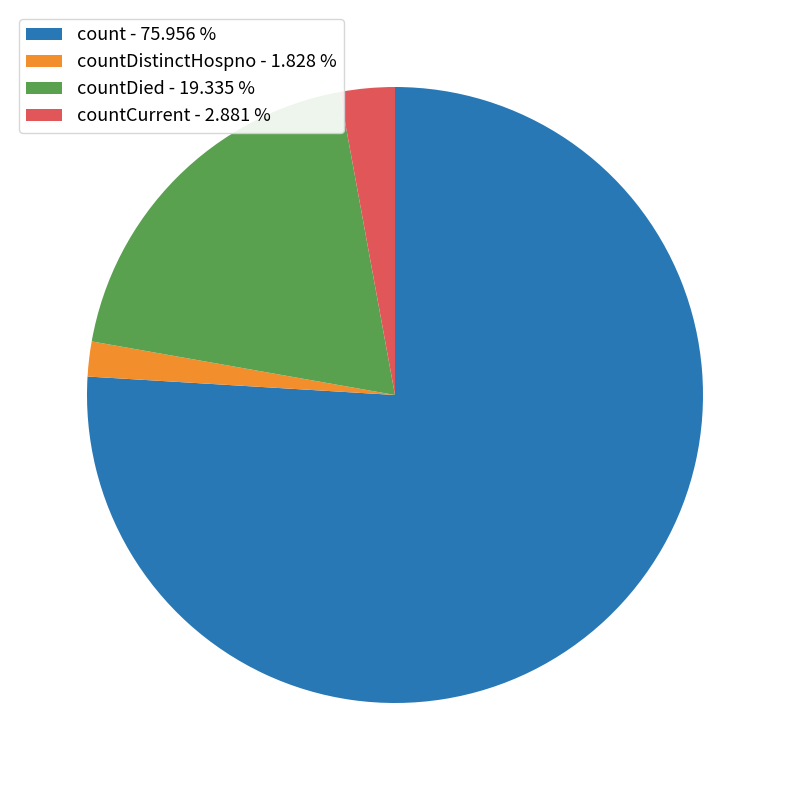

Rank the categories by value from highest to lowest.

count - 75.956 %, countDied - 19.335 %, countCurrent - 2.881 %, countDistinctHospno - 1.828 %